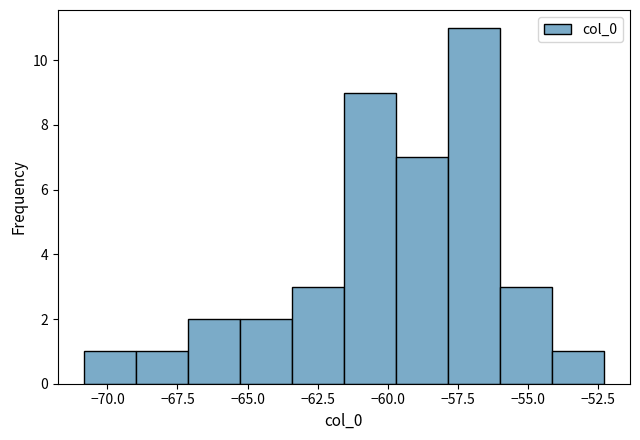

Read against the x-axis, roughly where is the centre of the tallest bar?

-57.0